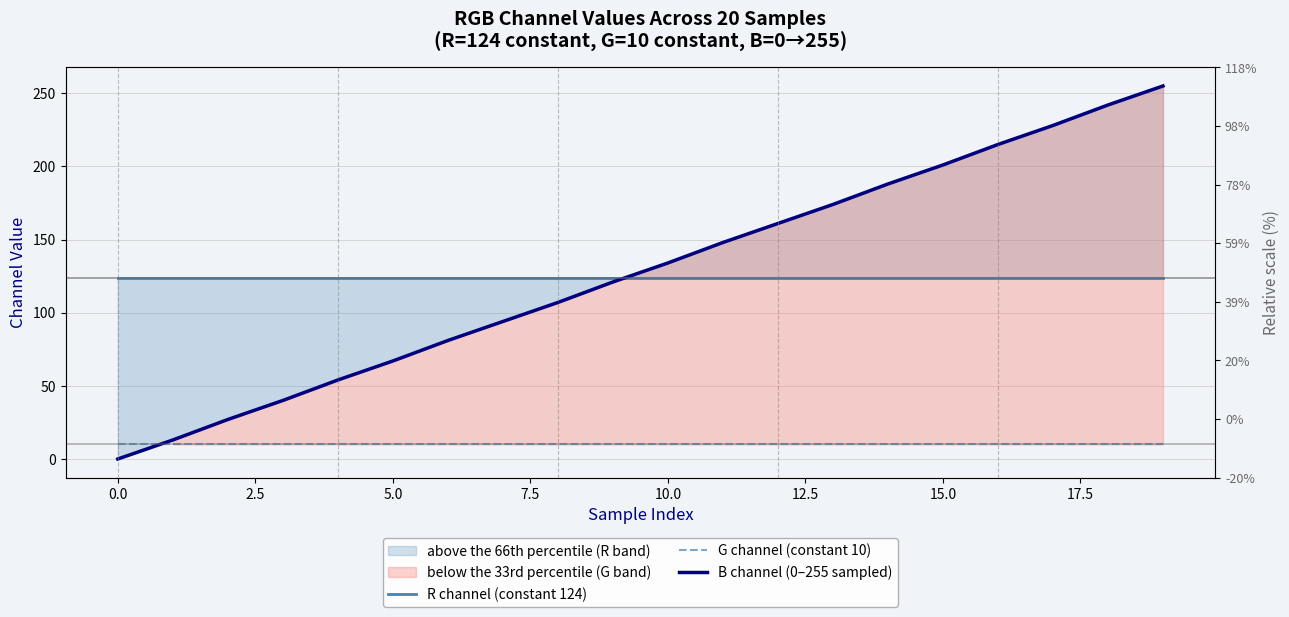

At how many categories does at least one series exceed 138?

9